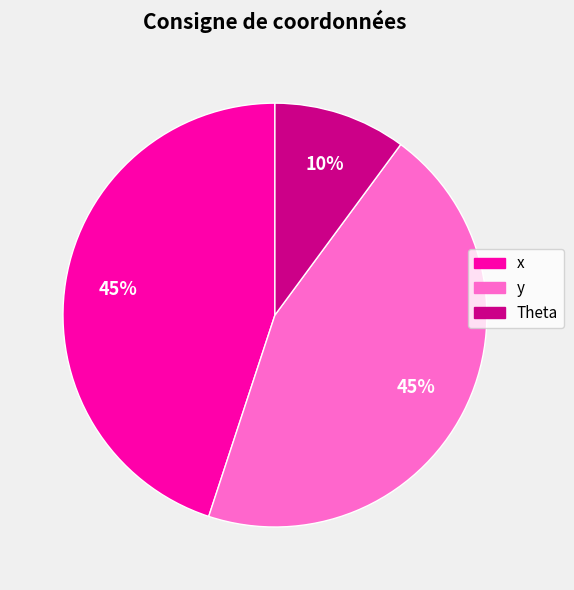

Is the sum of y and Theta greater than half?

Yes